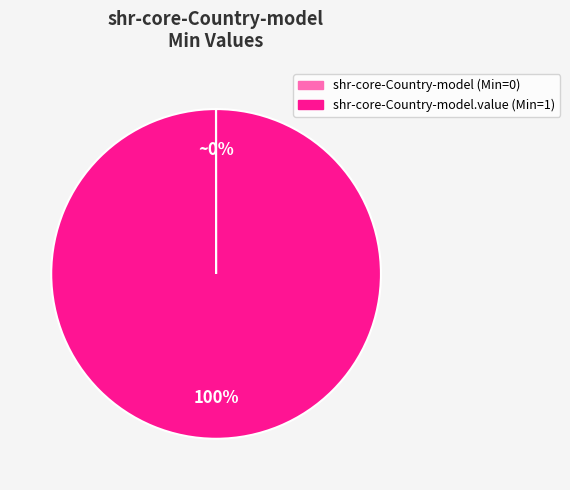

To the nearest percent, what is the average slice percentage?

50%